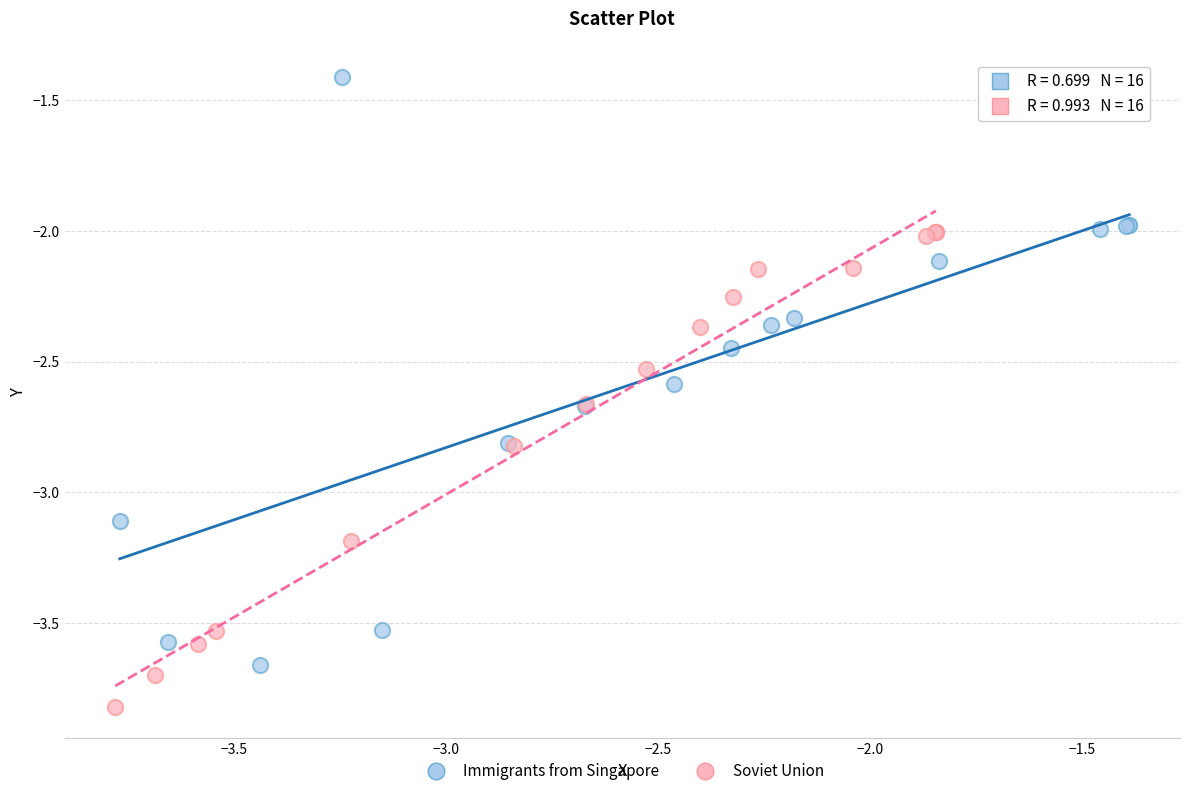

What are all the series names shown in the legend?

Immigrants from Singapore, Soviet Union